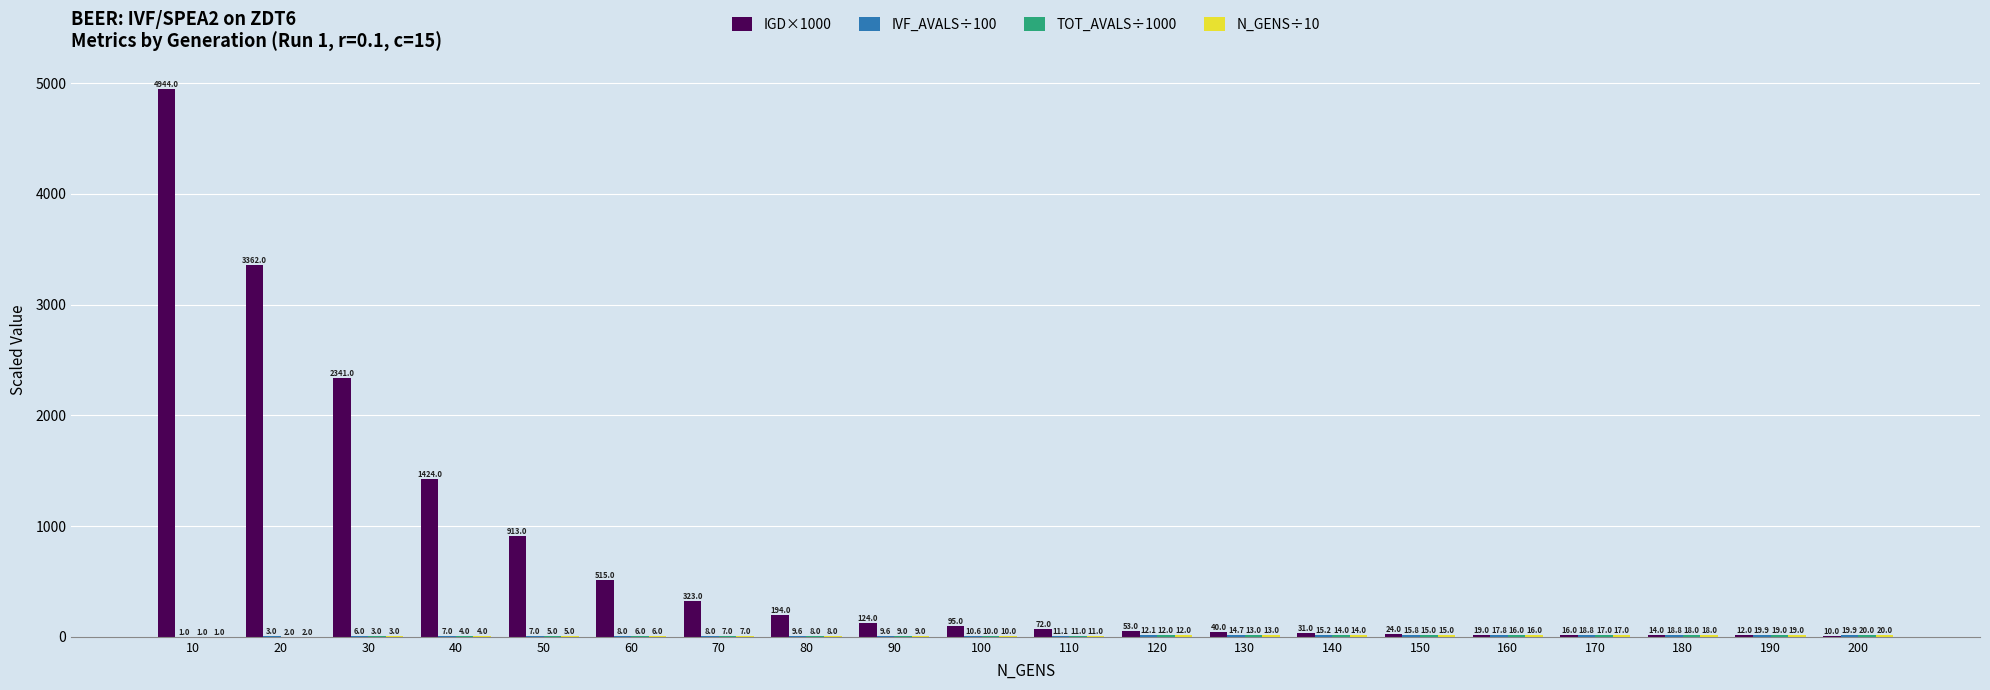

Read the IGD×1000 value at 30.

2341.0